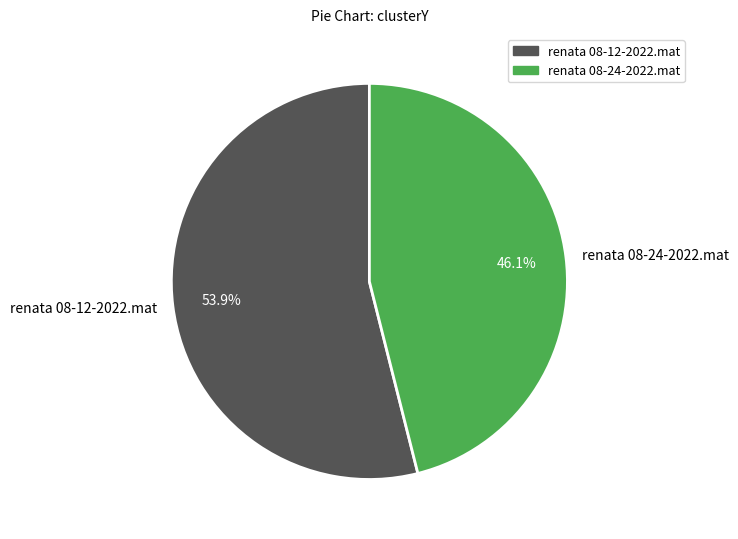

To the nearest percent, what is the combined percentage of renata 08-24-2022.mat and renata 08-12-2022.mat?

100%